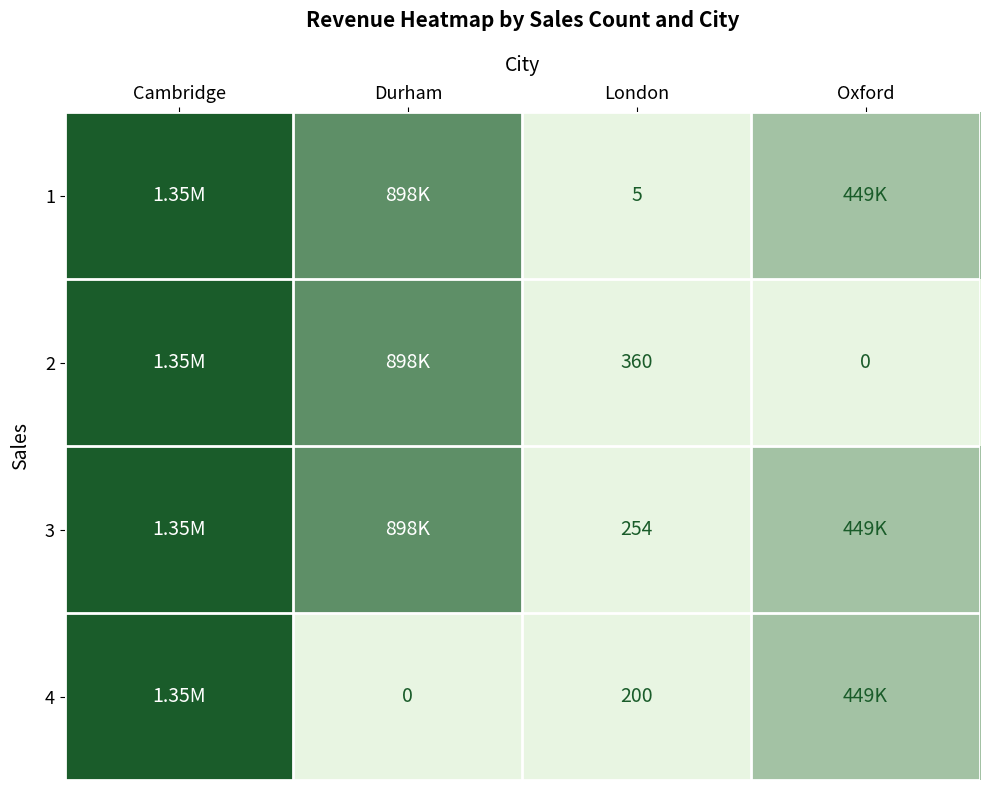

Is the value of 2 at London greater than the value of 4 at Durham?

Yes